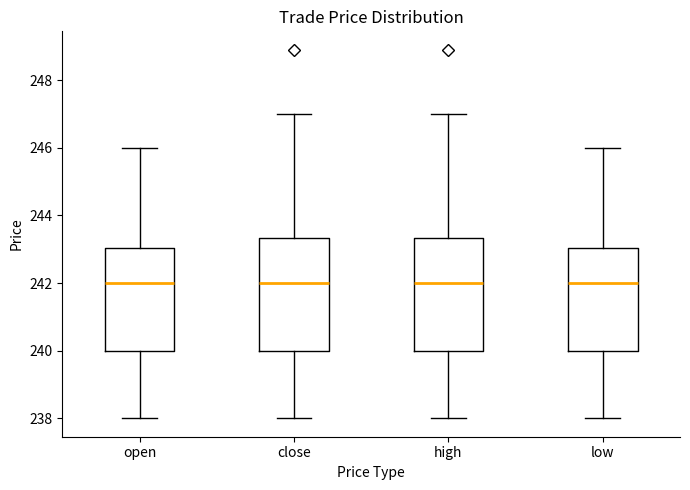

Where is the lower edge of the box for high on the y-axis? The values are not printed on the chart, so give them approximately, as read against the axis.

240.0